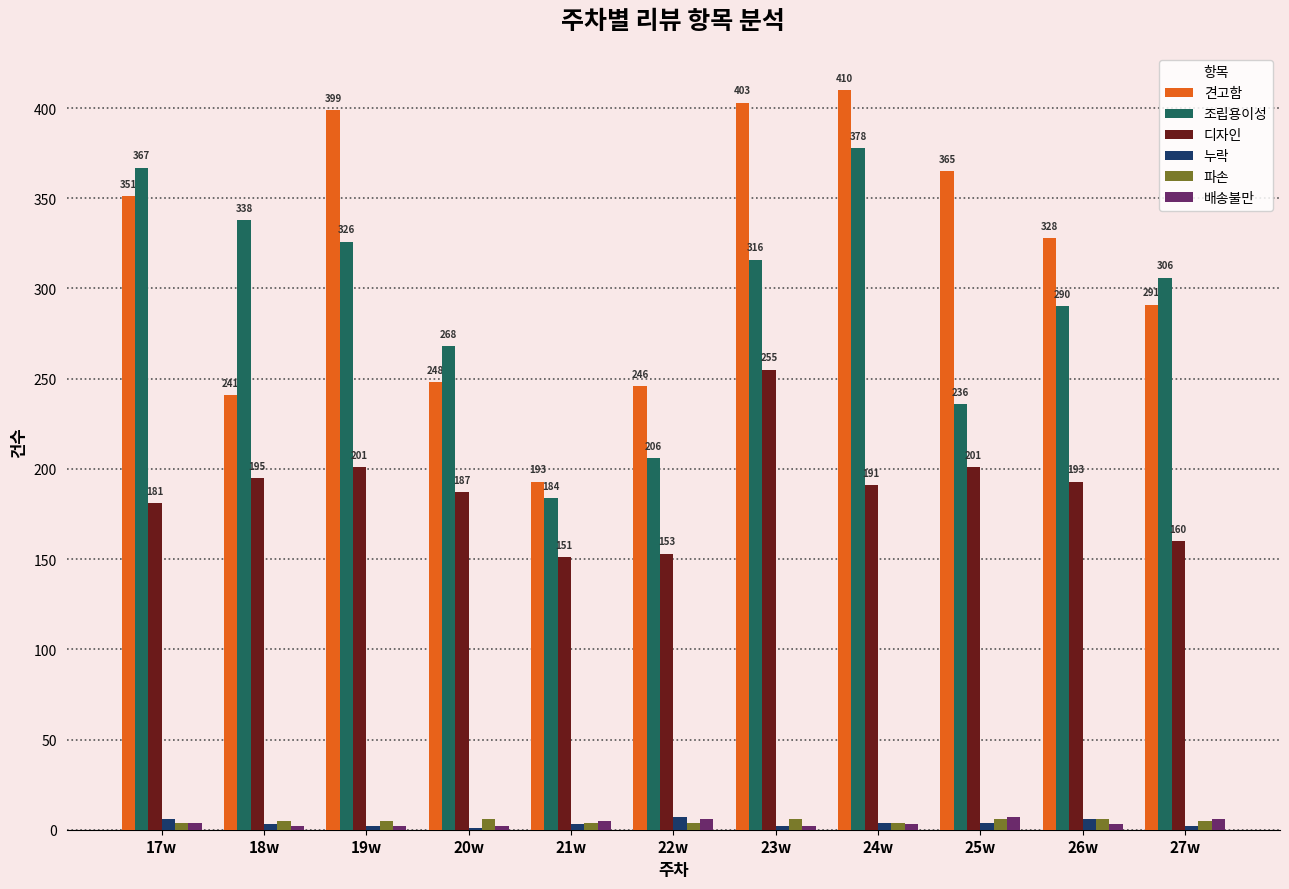

Which series changed the most between 17w and 18w?

견고함